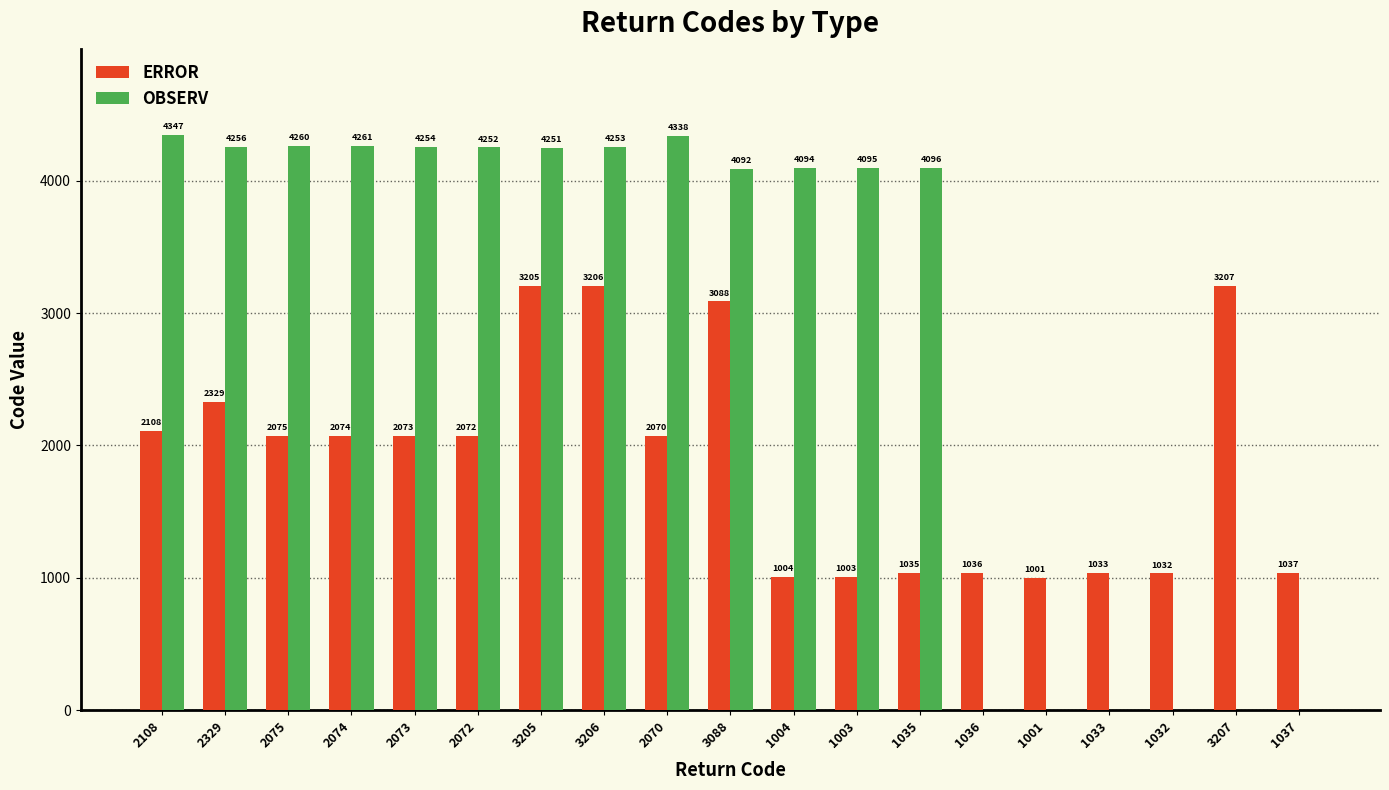

What is the maximum value for ERROR?

3207